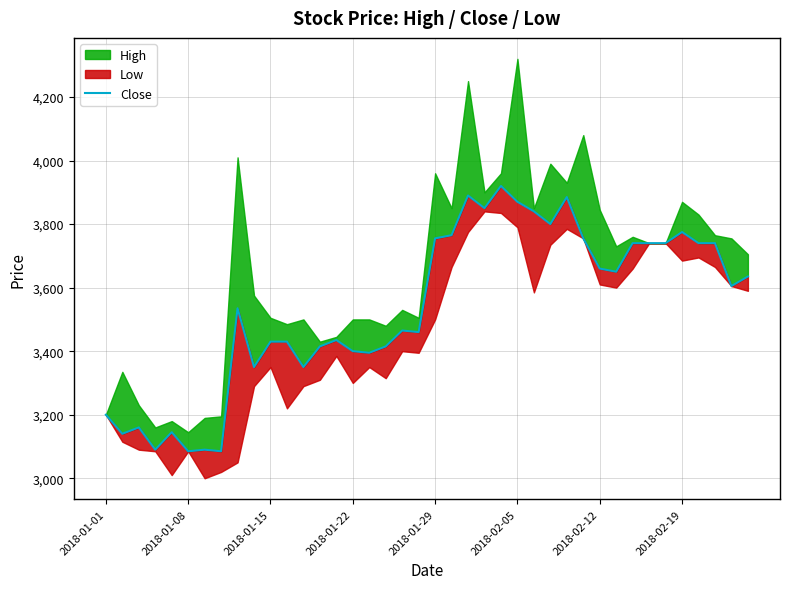

What is the approximate value at 18, to the nearest 100?

3500